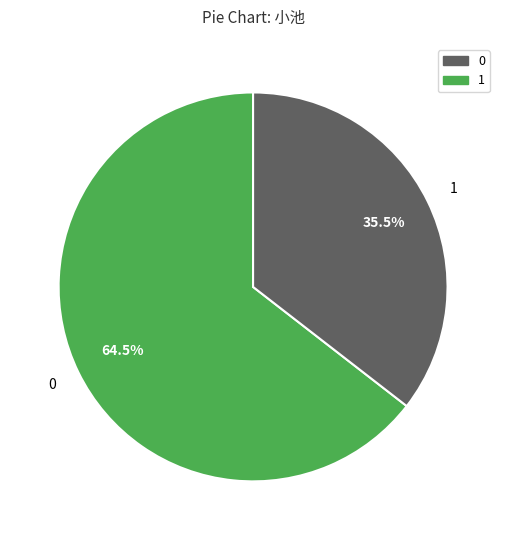

Does any single category account for the majority?

Yes